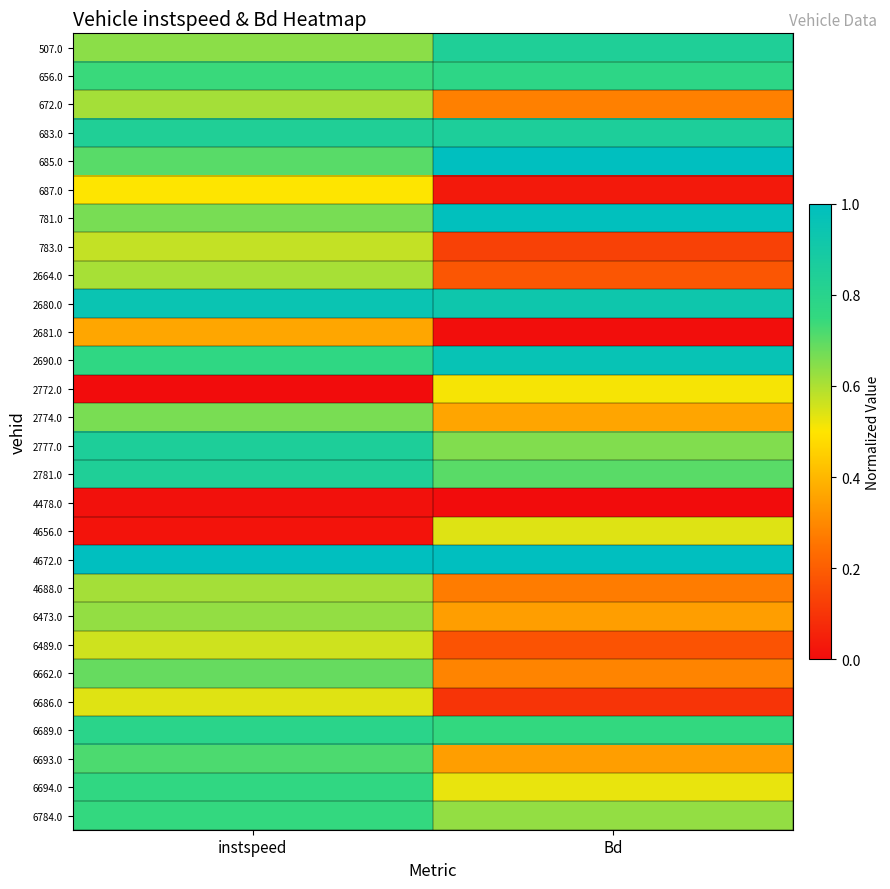

Reading left to right, list all the values displayed in this chart.

507.0: instspeed=0.6	Bd=0.8
656.0: instspeed=0.7	Bd=0.8
672.0: instspeed=0.6	Bd=0.3
683.0: instspeed=0.8	Bd=0.9
685.0: instspeed=0.7	Bd=1.0
687.0: instspeed=0.5	Bd=0.0
781.0: instspeed=0.7	Bd=1.0
783.0: instspeed=0.6	Bd=0.1
2664.0: instspeed=0.6	Bd=0.2
2680.0: instspeed=0.9	Bd=0.9
2681.0: instspeed=0.4	Bd=0.0
2690.0: instspeed=0.8	Bd=1.0
2772.0: instspeed=0.0	Bd=0.5
2774.0: instspeed=0.7	Bd=0.4
2777.0: instspeed=0.9	Bd=0.7
2781.0: instspeed=0.8	Bd=0.7
4478.0: instspeed=0.0	Bd=0.0
4656.0: instspeed=0.0	Bd=0.5
4672.0: instspeed=1.0	Bd=1.0
4688.0: instspeed=0.6	Bd=0.3
6473.0: instspeed=0.6	Bd=0.3
6489.0: instspeed=0.6	Bd=0.2
6662.0: instspeed=0.7	Bd=0.3
6686.0: instspeed=0.5	Bd=0.1
6689.0: instspeed=0.8	Bd=0.8
6693.0: instspeed=0.7	Bd=0.3
6694.0: instspeed=0.8	Bd=0.5
6784.0: instspeed=0.7	Bd=0.6